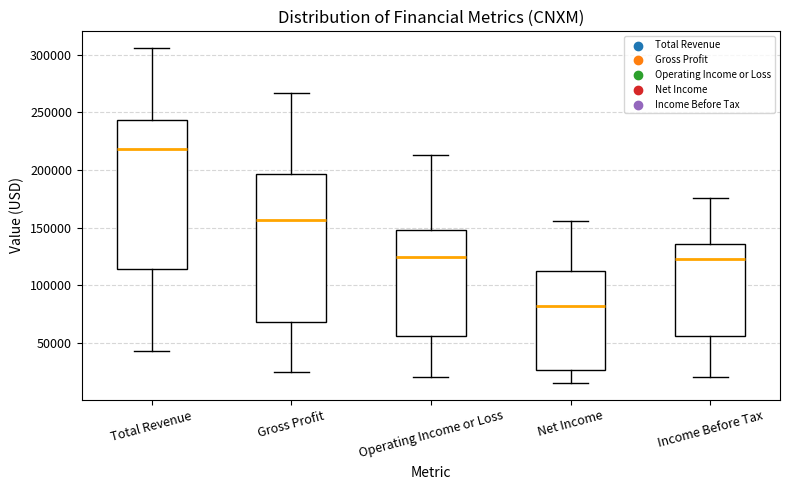

Reading left to right, transcribe this box plot: for each box, give where its median line is, the range the box spans, and where its two whiskers end, as read against the y-axis. The values are not printed on the chart, so give them approximately, as read against the axis.

Total Revenue: median 220000, box 115000 to 245000, whiskers 45000 to 305000
Gross Profit: median 155000, box 70000 to 195000, whiskers 25000 to 265000
Operating Income or Loss: median 125000, box 55000 to 150000, whiskers 20000 to 215000
Net Income: median 80000, box 25000 to 110000, whiskers 15000 to 155000
Income Before Tax: median 125000, box 55000 to 135000, whiskers 20000 to 175000